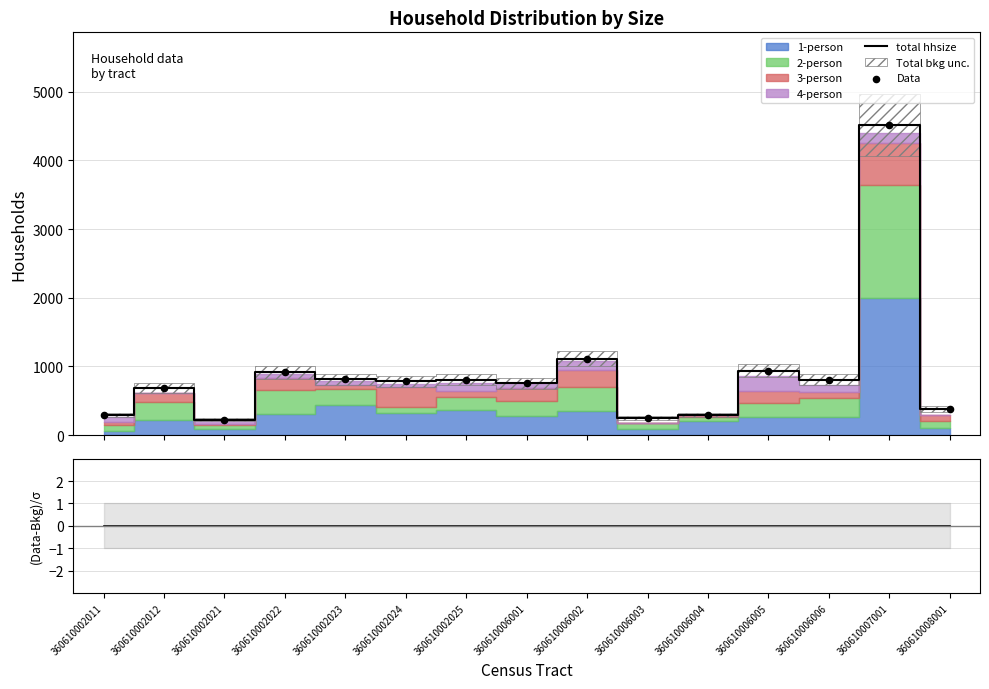

Is the value of total hhsize at 360610006003 greater than the value of (Data-Bkg)/σ at 360610002022?

Yes